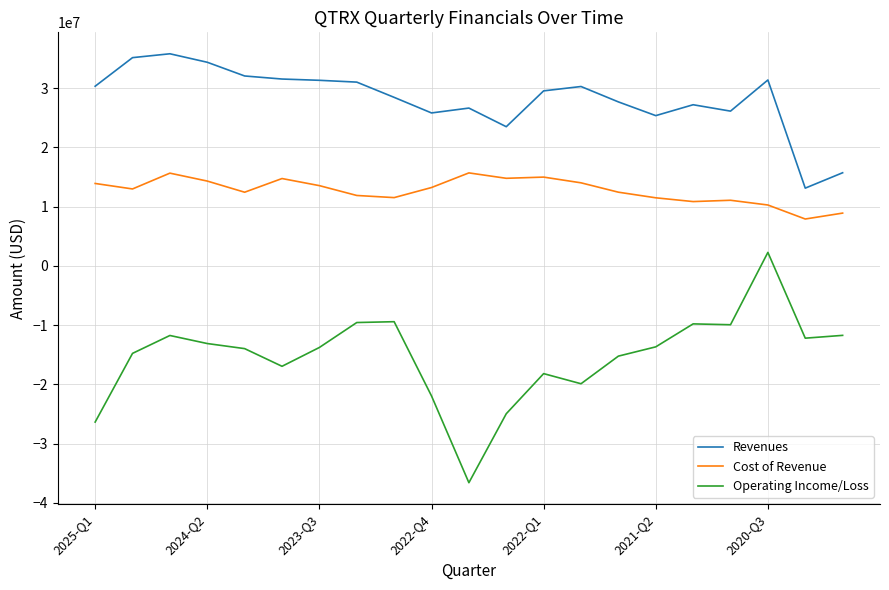

What is the difference between the maximum and minimum values in the Operating Income/Loss series?

38881000